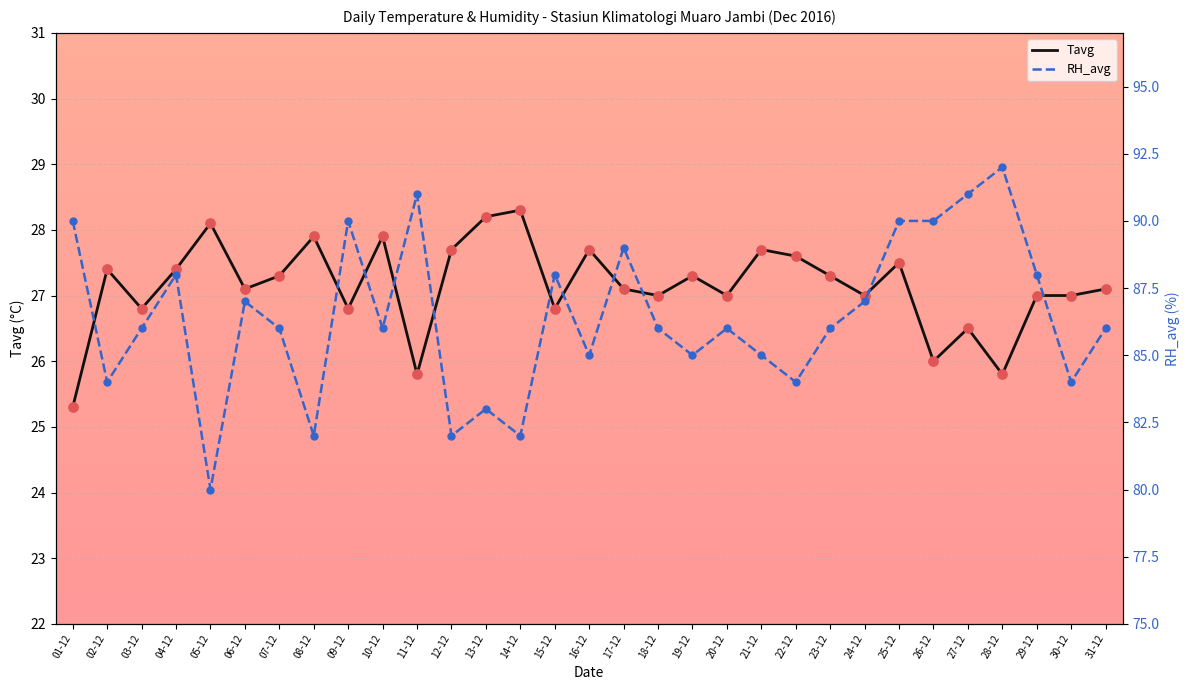

Which series reaches the maximum Y coordinate?

RH_avg